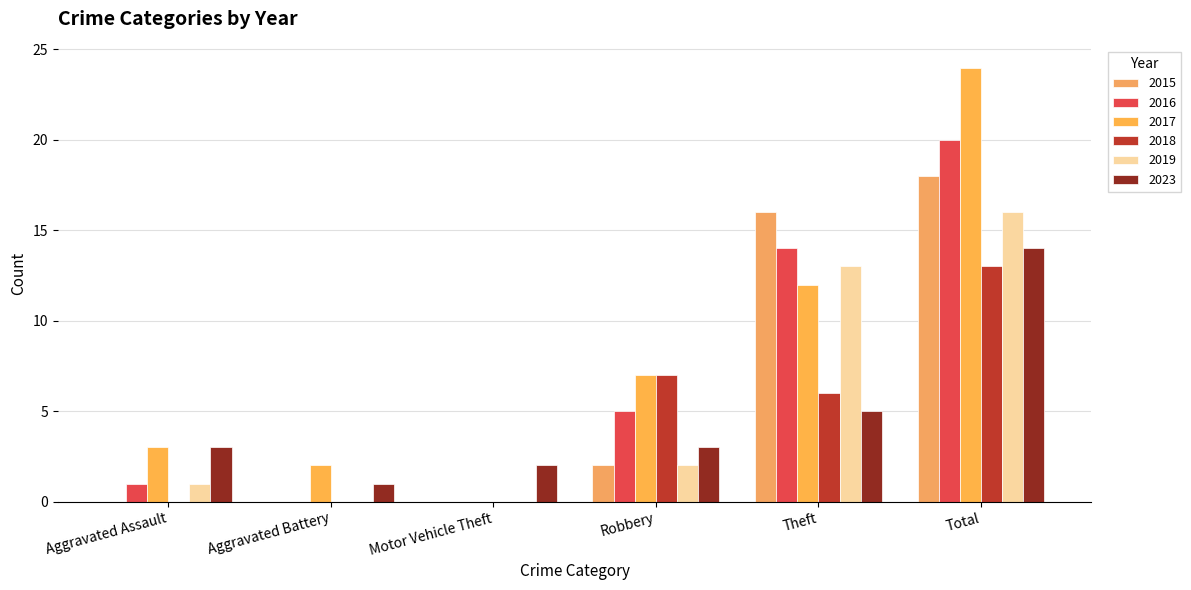

What is the spread (max minus min) of values at Motor Vehicle Theft?

2